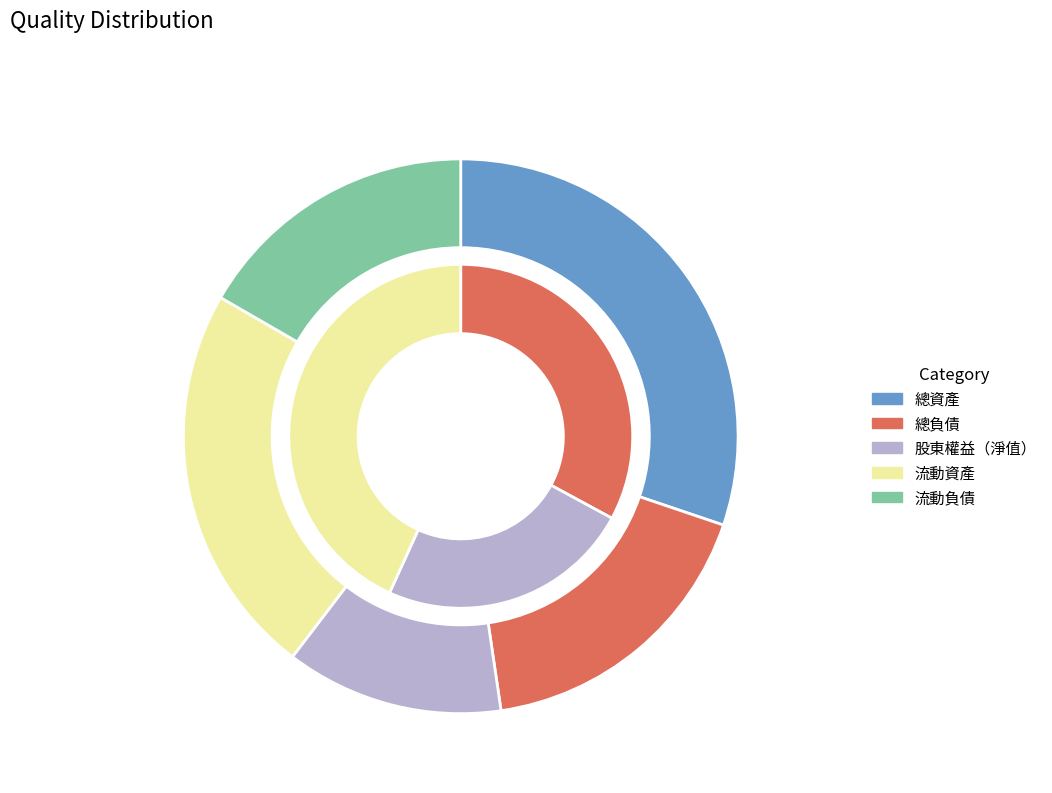

To the nearest percent, what portion does 股東權益（淨值） represent?

13%